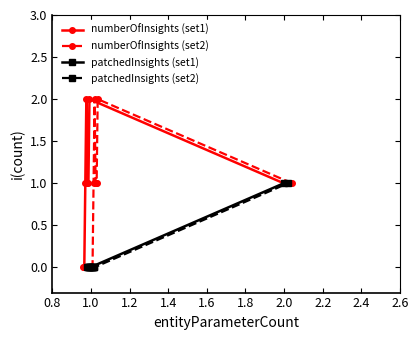

At 1.4, list the series in order from smallest to largest.

patchedInsights (set1), patchedInsights (set2), numberOfInsights (set1), numberOfInsights (set2)